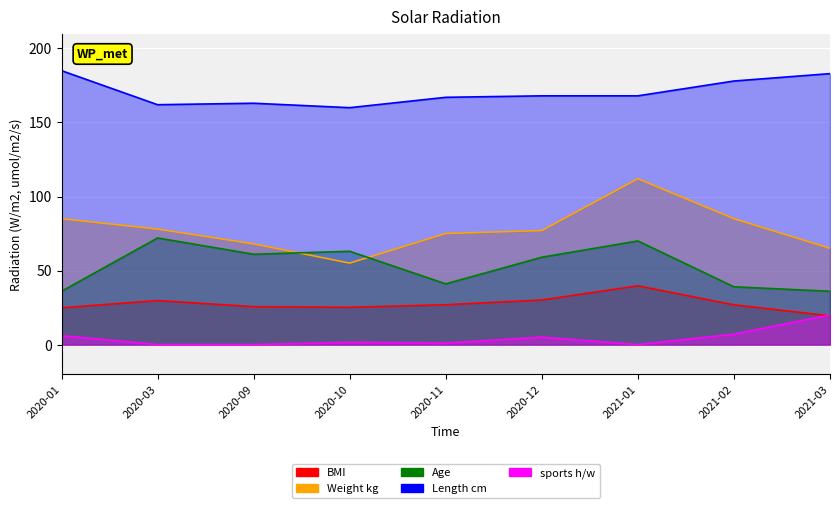

How many distinct data groups are displayed?

5